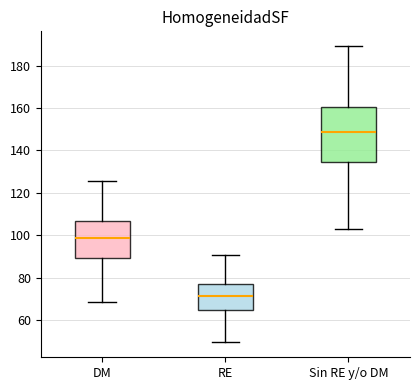

Which box's median line is the lowest?

RE